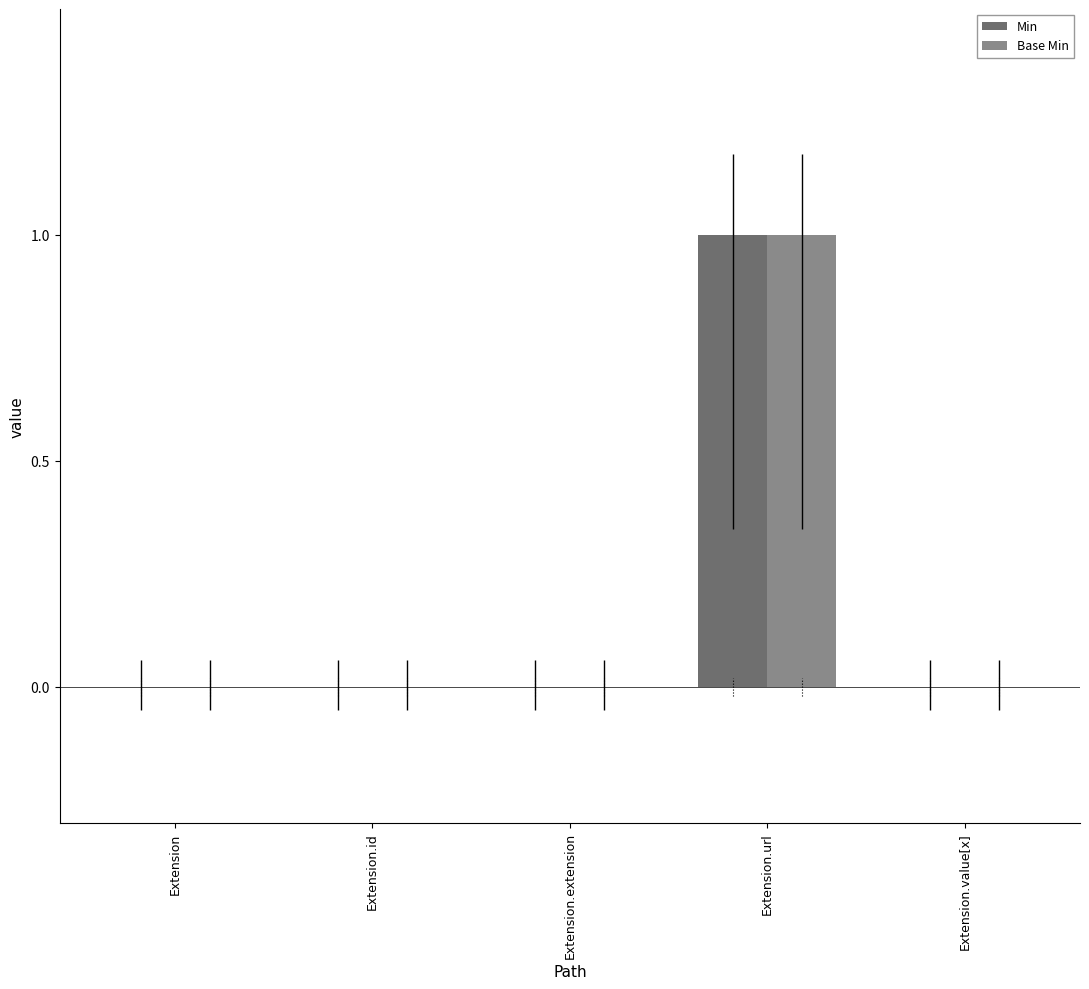

What is the label of the 3rd bar from the right?

Extension.extension